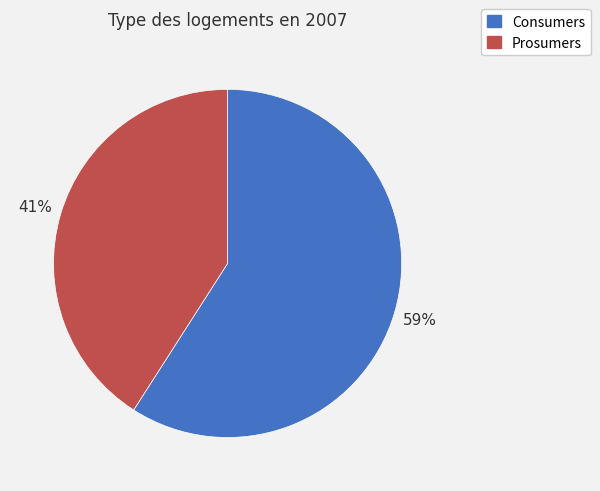

Which category accounts for the majority?

Consumers